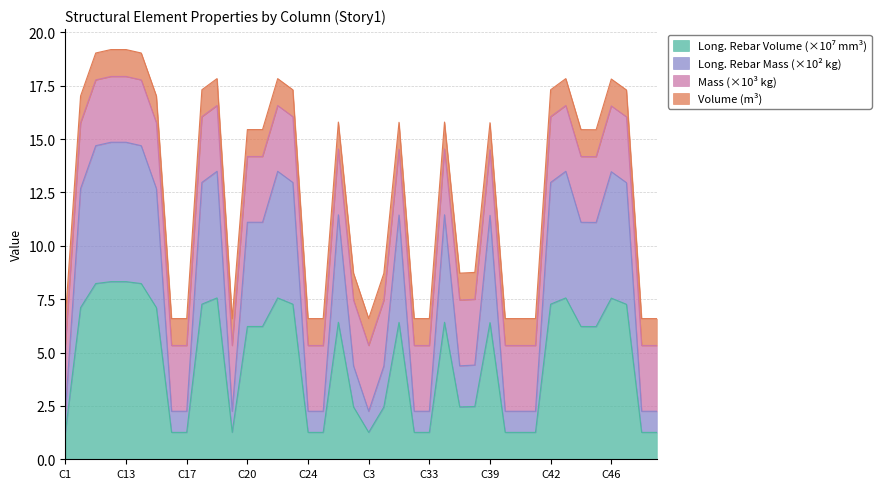

What is the difference between the highest and lowest values at C20?

4.9